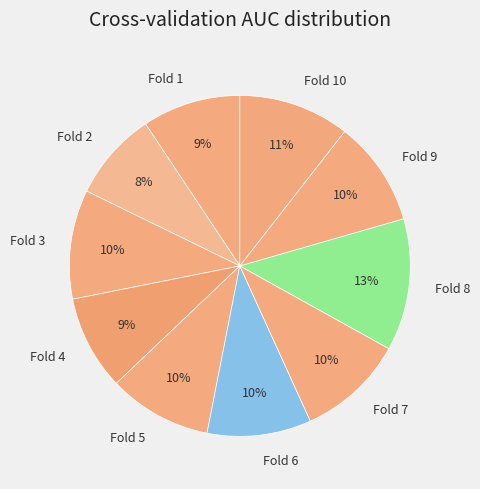

To the nearest percent, what portion does Fold 3 represent?

10%